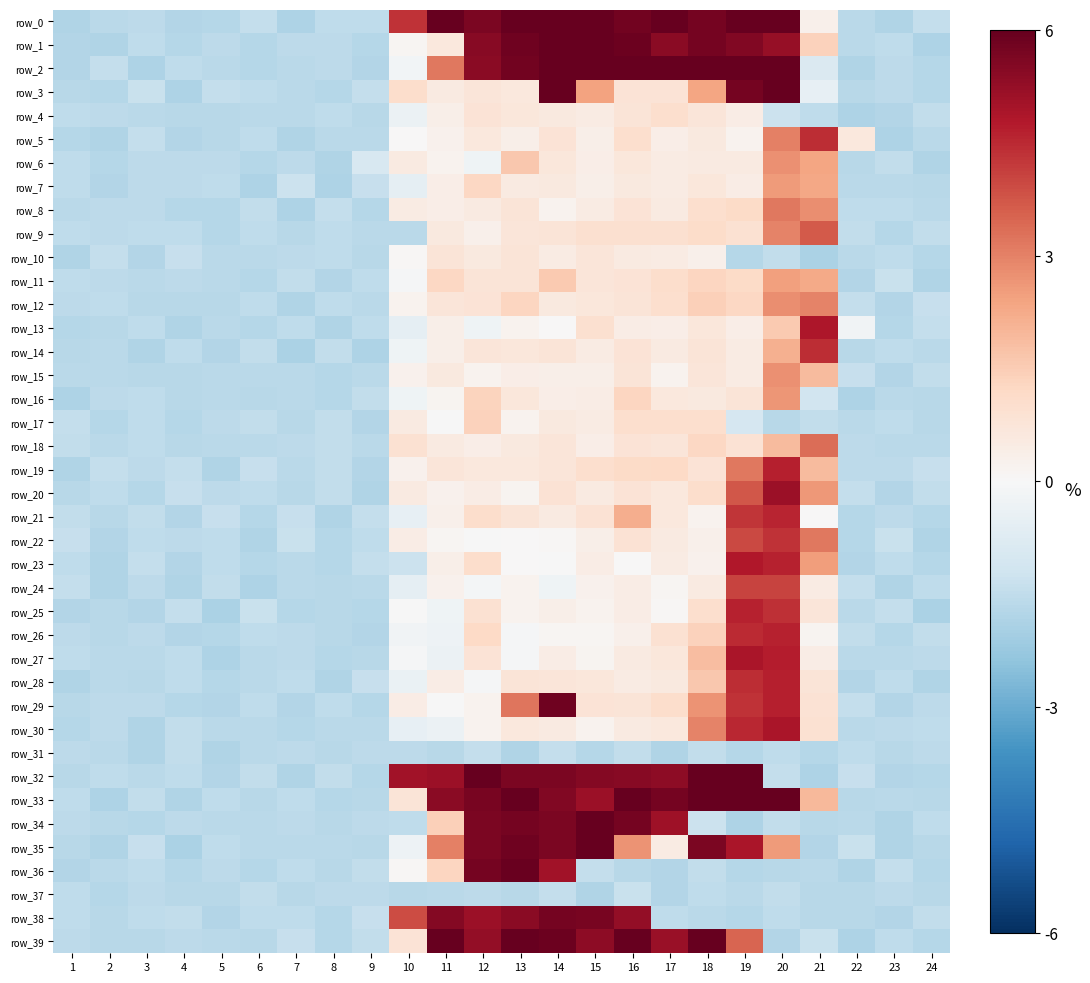

What is the difference between the second highest and minimum values in the row_5 series?

4.5